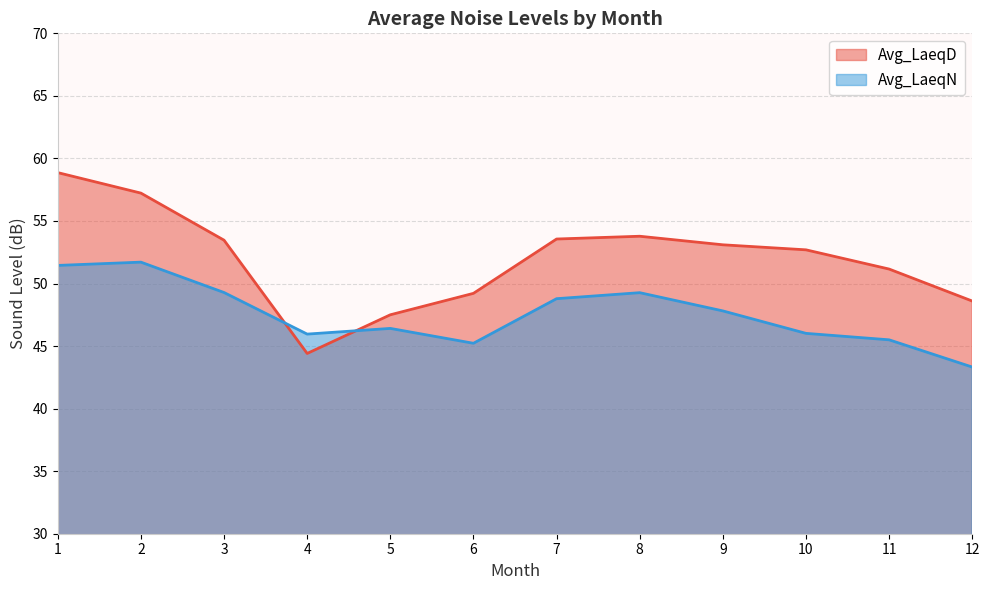

True or false: Avg_LaeqN has more than 1 interior local peaks.

True